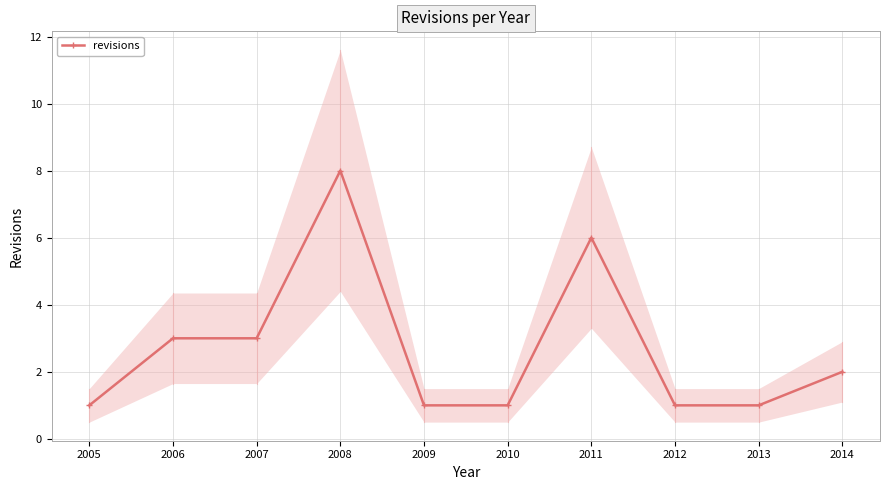

How many points are higher than both their immediate neighbors (excluding endpoints)?

2